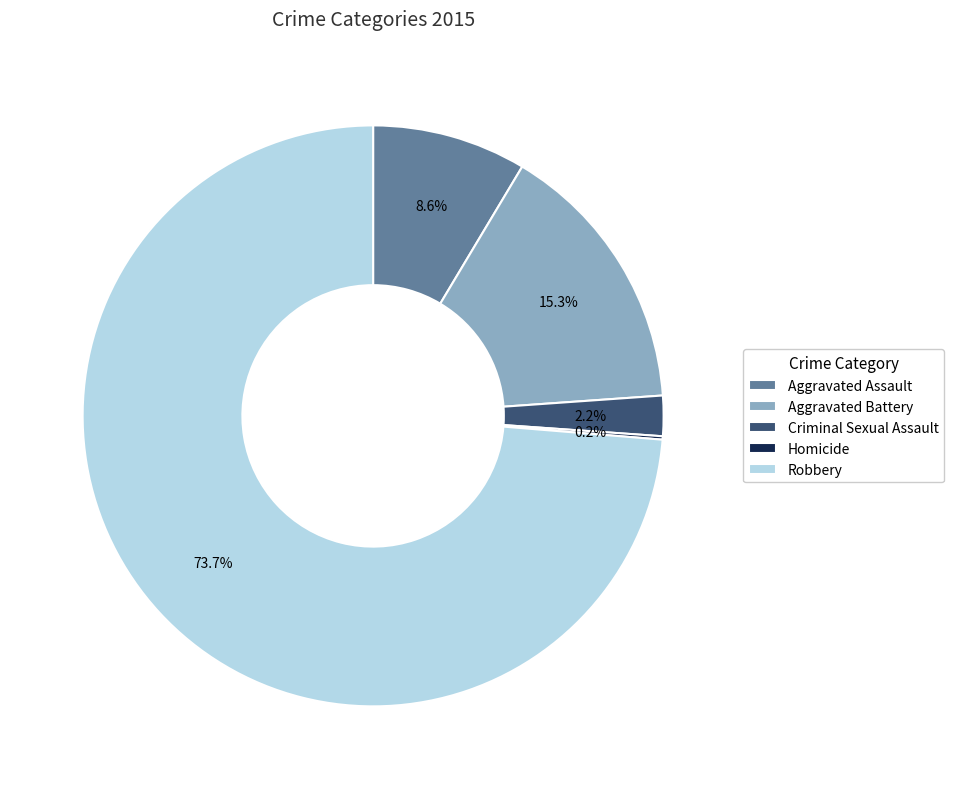

Approximately how many times larger is the value at Criminal Sexual Assault compared to Aggravated Assault?

0.3